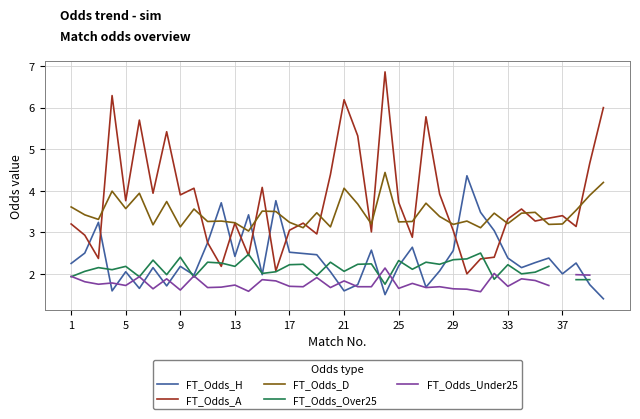

How many values in the FT_Odds_A series exceed 3?

29